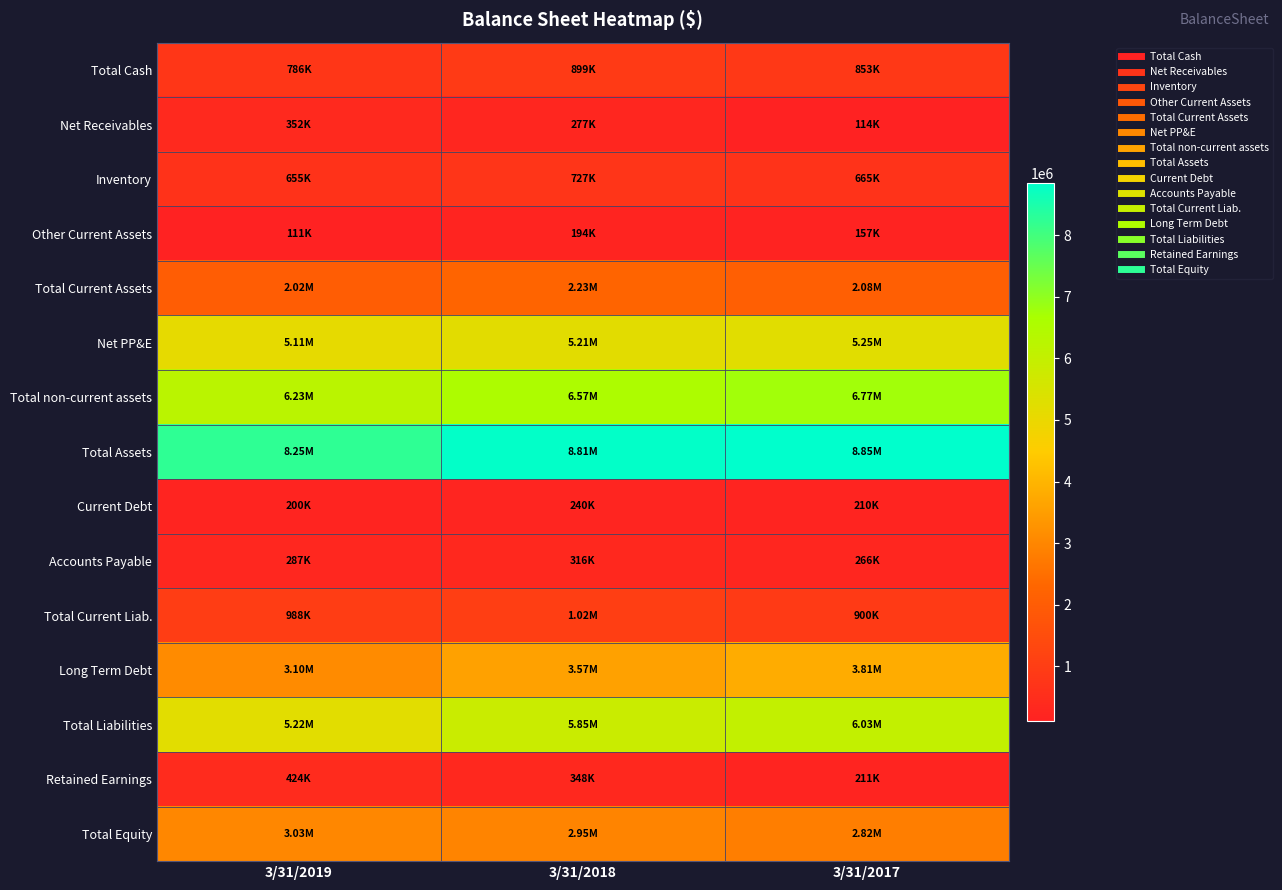

Reading left to right, extract all data points from this chart.

Total Cash: 3/31/2019=786249	3/31/2018=899026	3/31/2017=853260
Net Receivables: 3/31/2019=352242	3/31/2018=276782	3/31/2017=113853
Inventory: 3/31/2019=655049	3/31/2018=726817	3/31/2017=664503
Other Current Assets: 3/31/2019=110803	3/31/2018=194295	3/31/2017=156876
Total Current Assets: 3/31/2019=2022165	3/31/2018=2233731	3/31/2017=2084220
Net PP&E: 3/31/2019=5108976	3/31/2018=5205872	3/31/2017=5245055
Total non-current assets: 3/31/2019=6225715	3/31/2018=6573896	3/31/2017=6768250
Total Assets: 3/31/2019=8247882	3/31/2018=8807627	3/31/2017=8852471
Current Debt: 3/31/2019=200000	3/31/2018=240000	3/31/2017=210000
Accounts Payable: 3/31/2019=286571	3/31/2018=315939	3/31/2017=266136
Total Current Liab.: 3/31/2019=988242	3/31/2018=1020044	3/31/2017=900232
Long Term Debt: 3/31/2019=3100000	3/31/2018=3573121	3/31/2017=3813121
Total Liabilities: 3/31/2019=5218252	3/31/2018=5852639	3/31/2017=6033991
Retained Earnings: 3/31/2019=423745	3/31/2018=347555	3/31/2017=210753
Total Equity: 3/31/2019=3029630	3/31/2018=2954988	3/31/2017=2818480